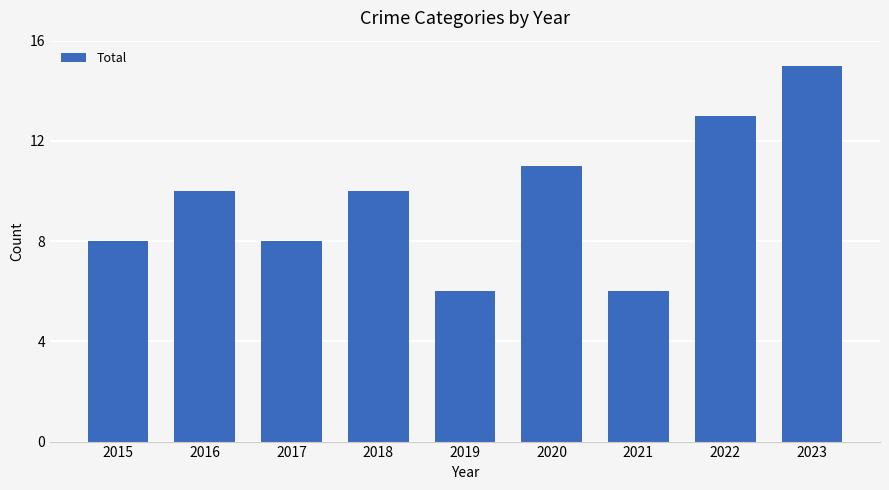

What is the greatest value displayed?

15